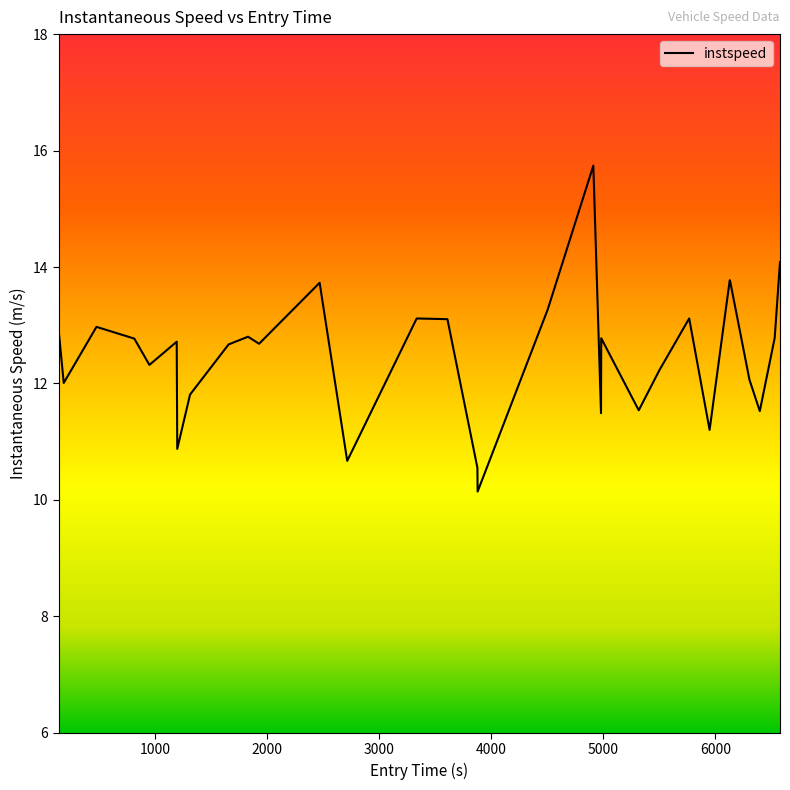

What is the minimum value shown in the chart?

10.1